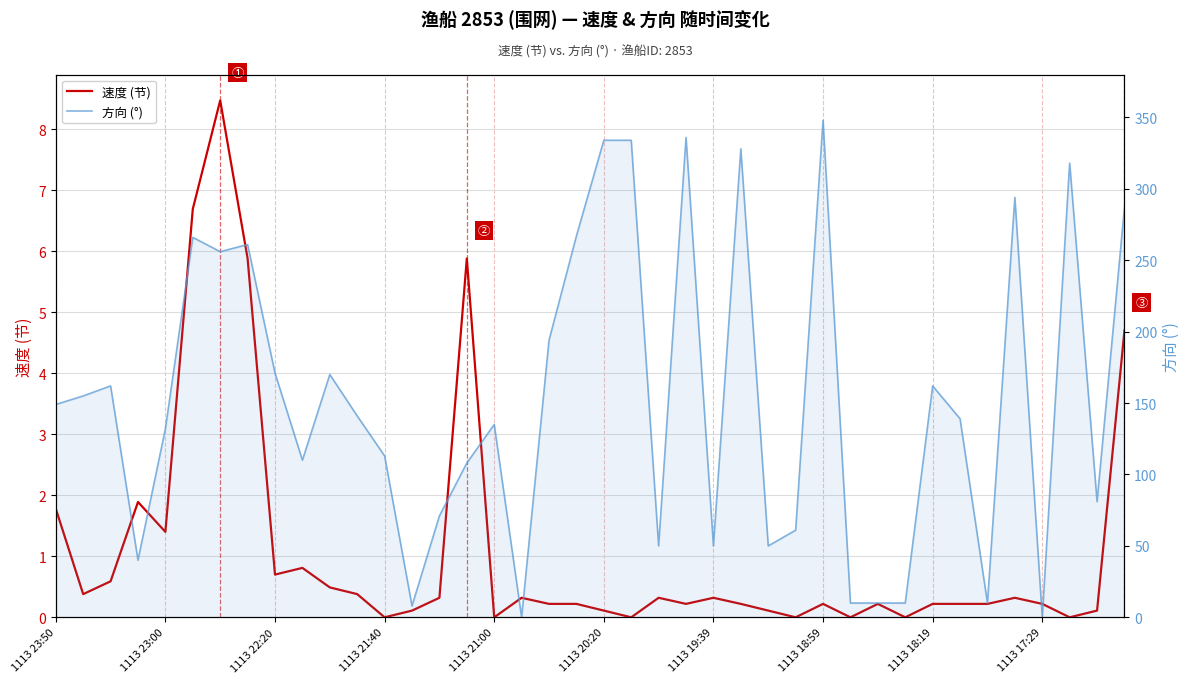

Rank the series at 1113 21:00 from highest to lowest value.

方向 (°), 速度 (节)